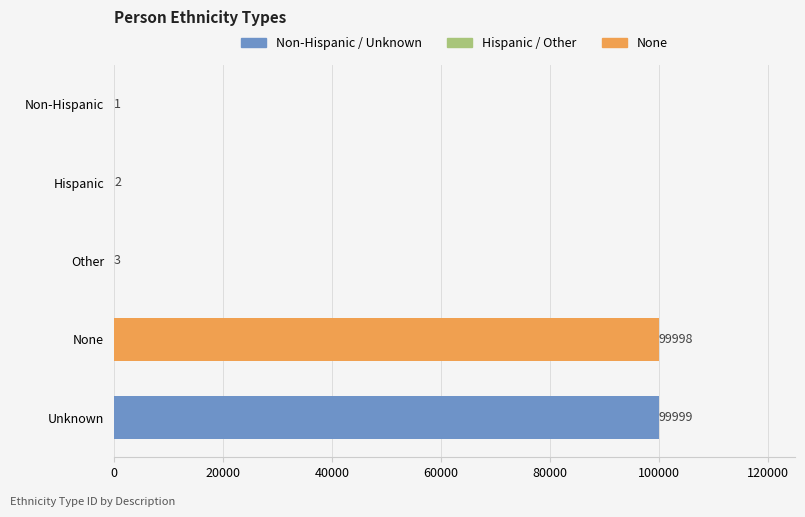

What is the greatest value displayed?

99999